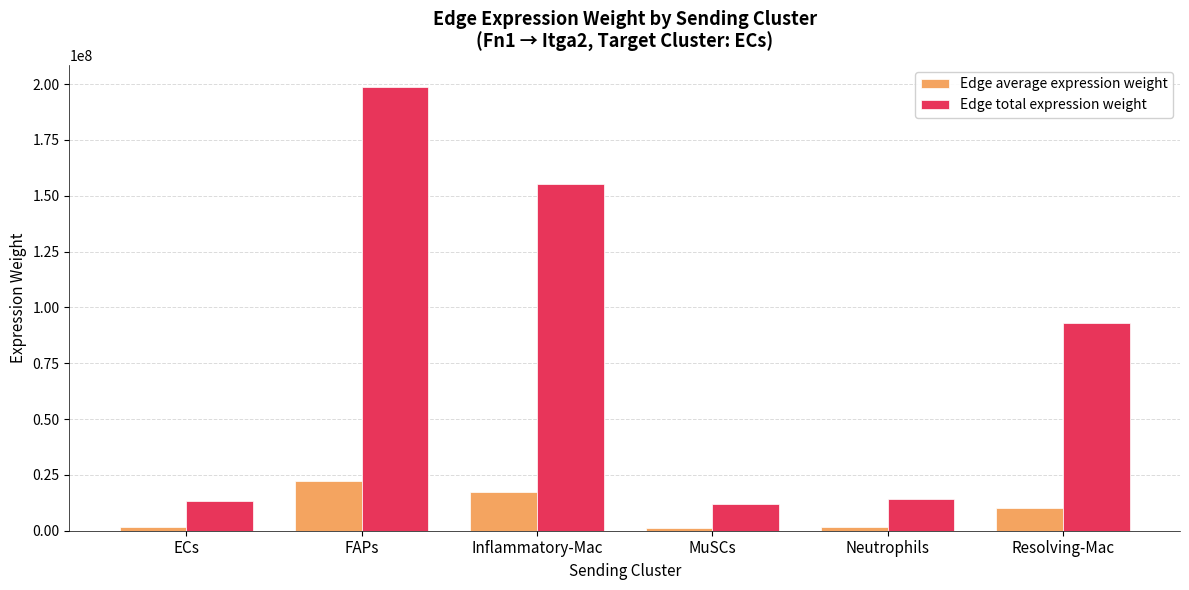

Rank the series at Inflammatory-Mac from lowest to highest value.

Edge average expression weight, Edge total expression weight